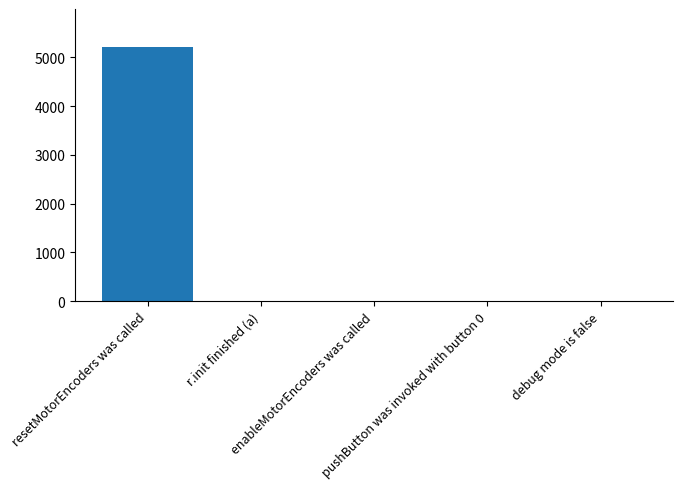

What is the sum of all values?

5218.9